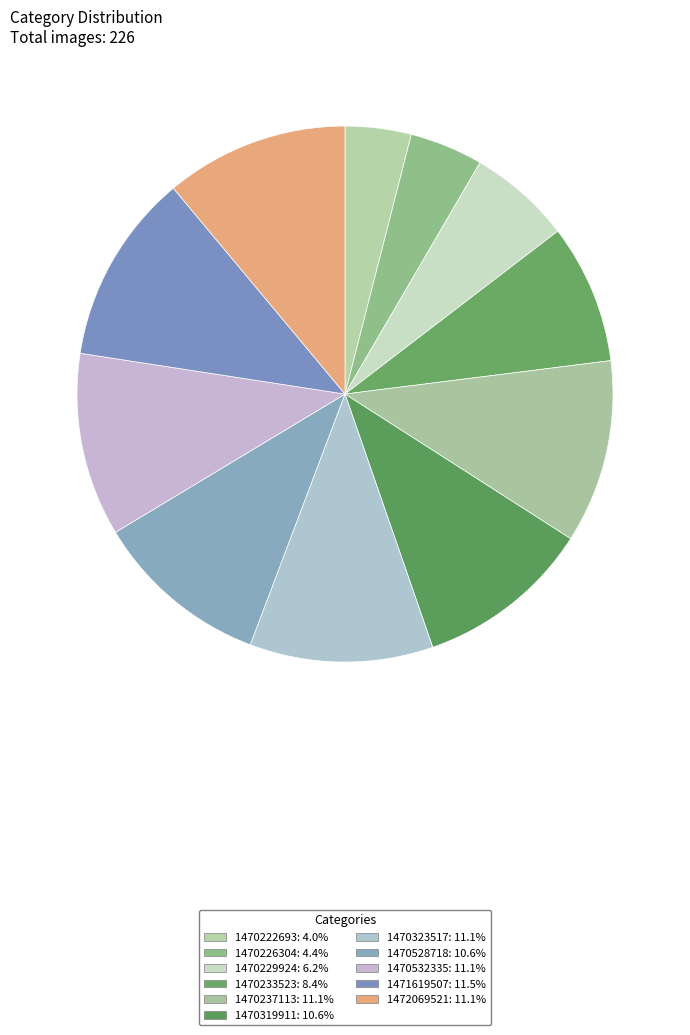

How many segments does this pie chart have?

11